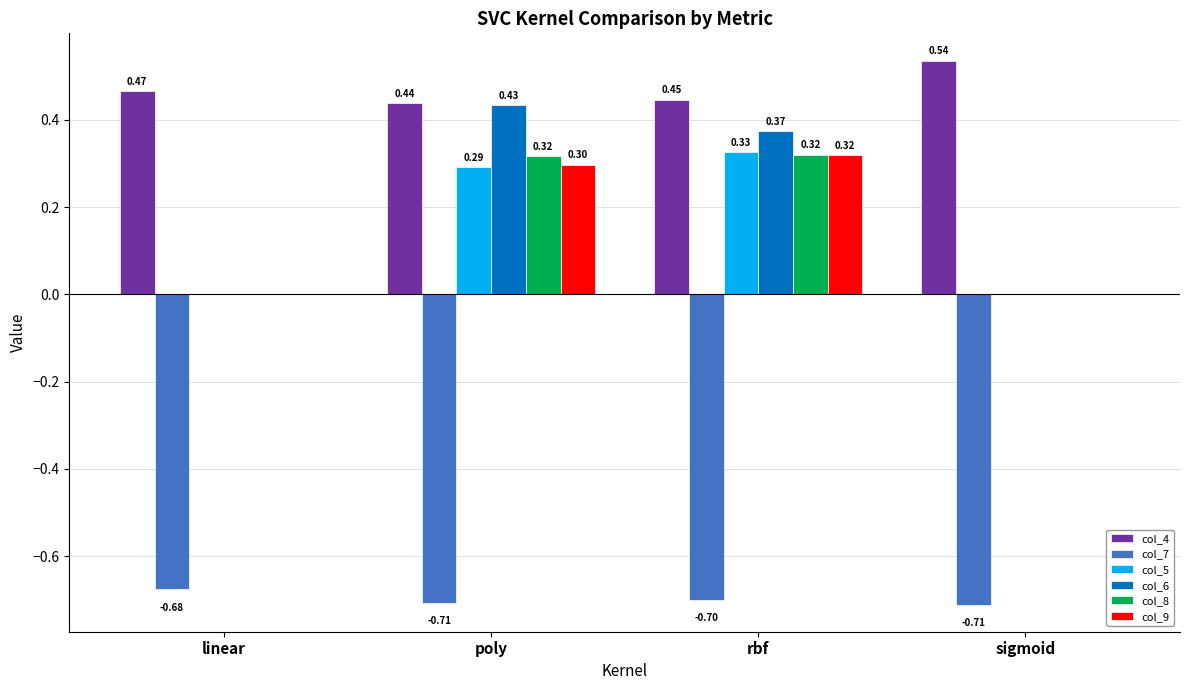

Where is col_7 nearest to the value 0?

linear